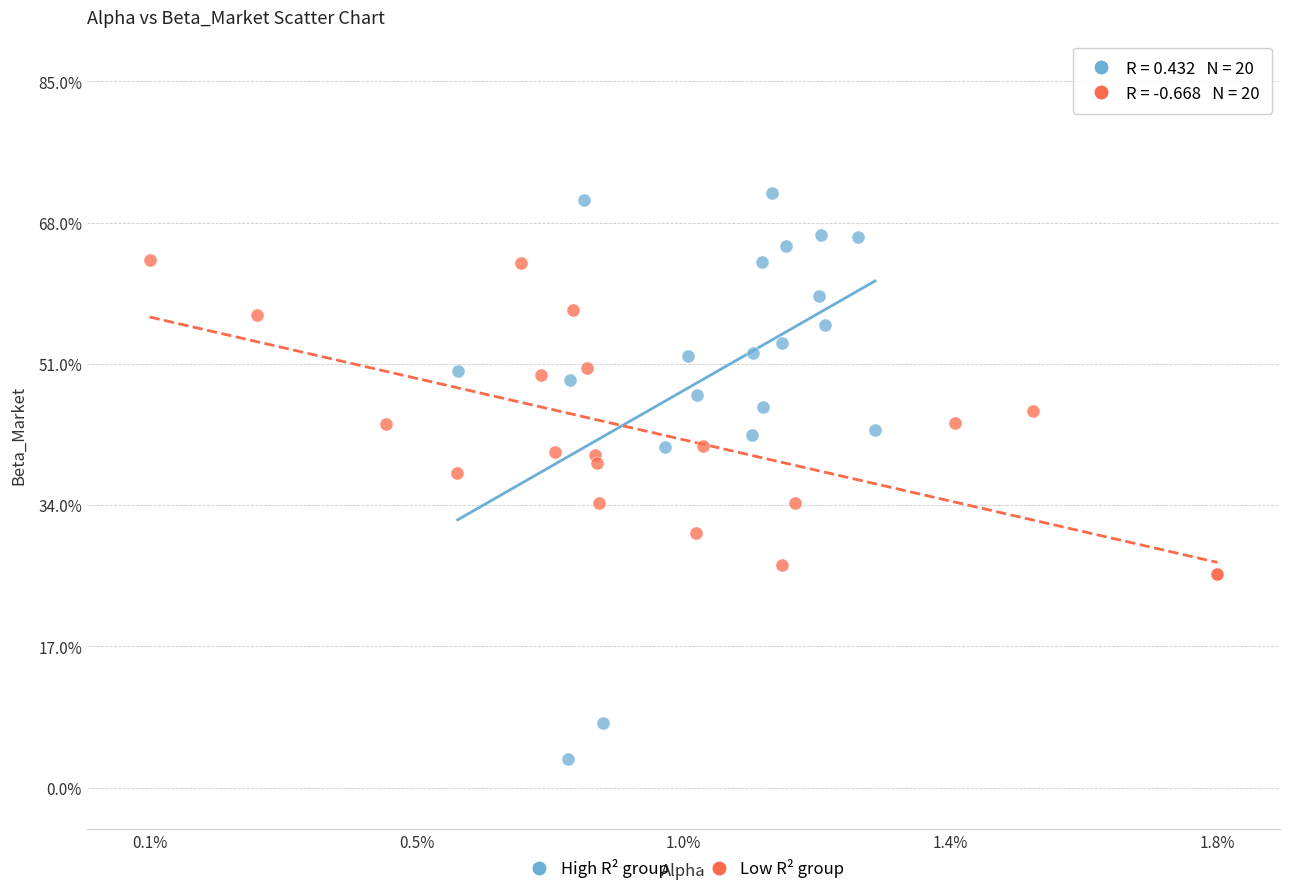

Which series has the largest Y range (max minus min)?

High R² group